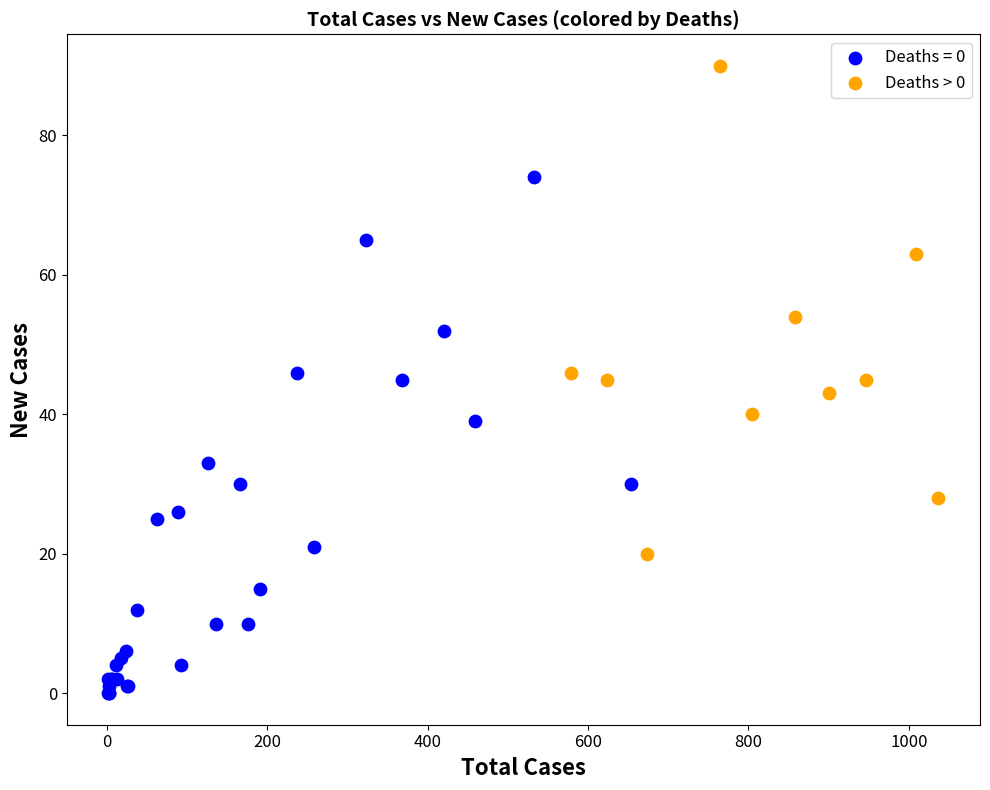

Which series has the largest Y range (max minus min)?

Deaths = 0